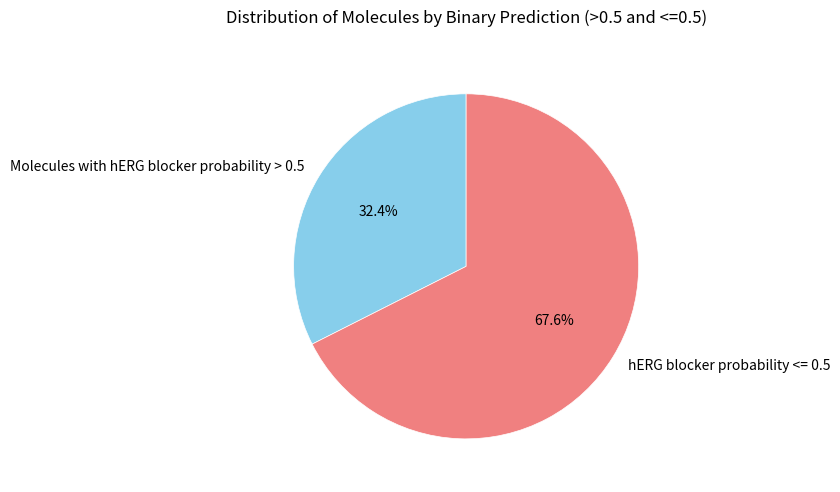

How many segments does this pie chart have?

2